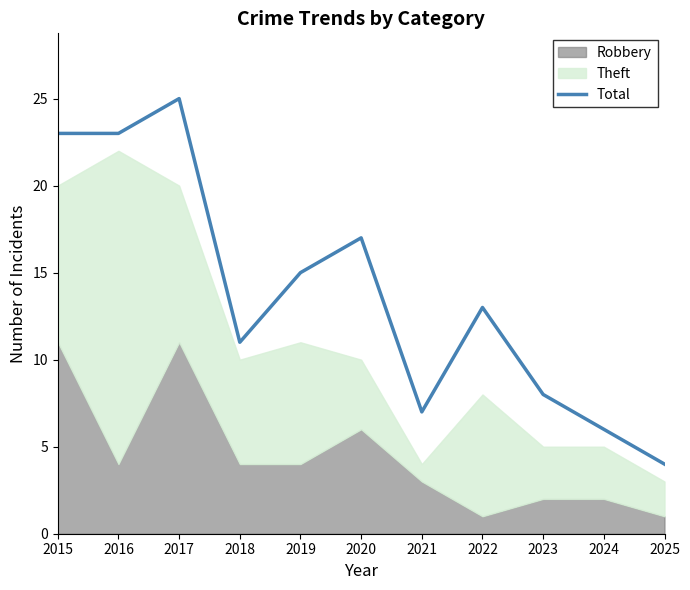

Where does the data first go above 13?

2015